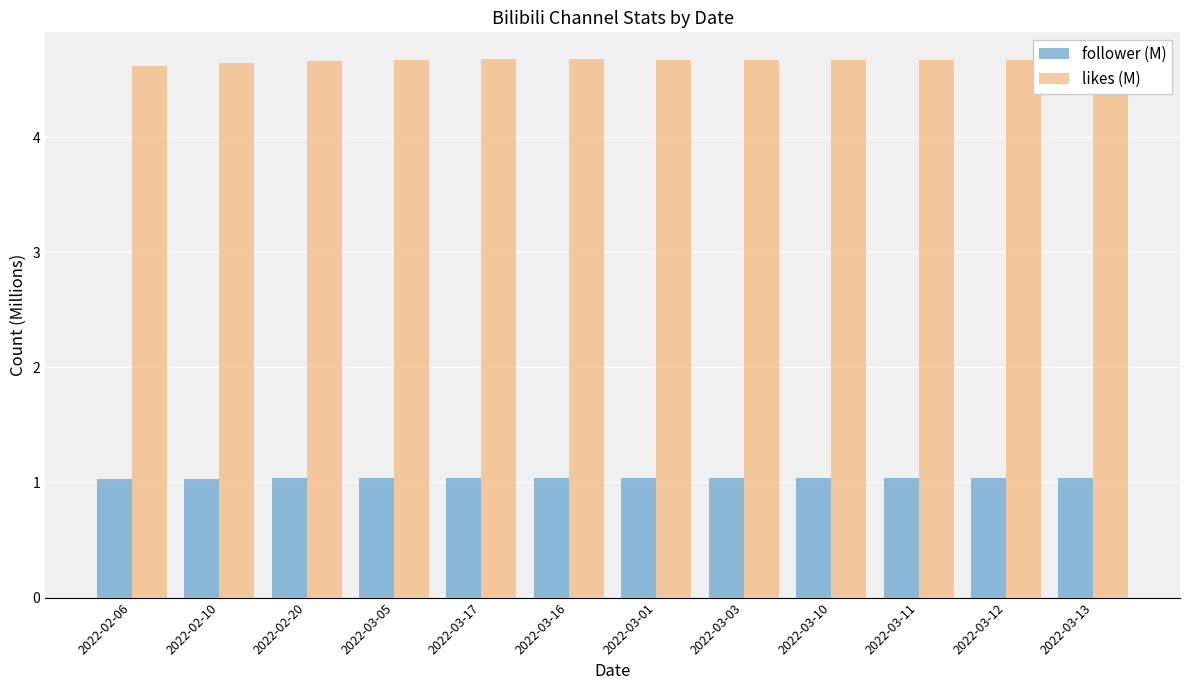

True or false: likes (M) has a value of 4.7 at 2022-03-13.

True